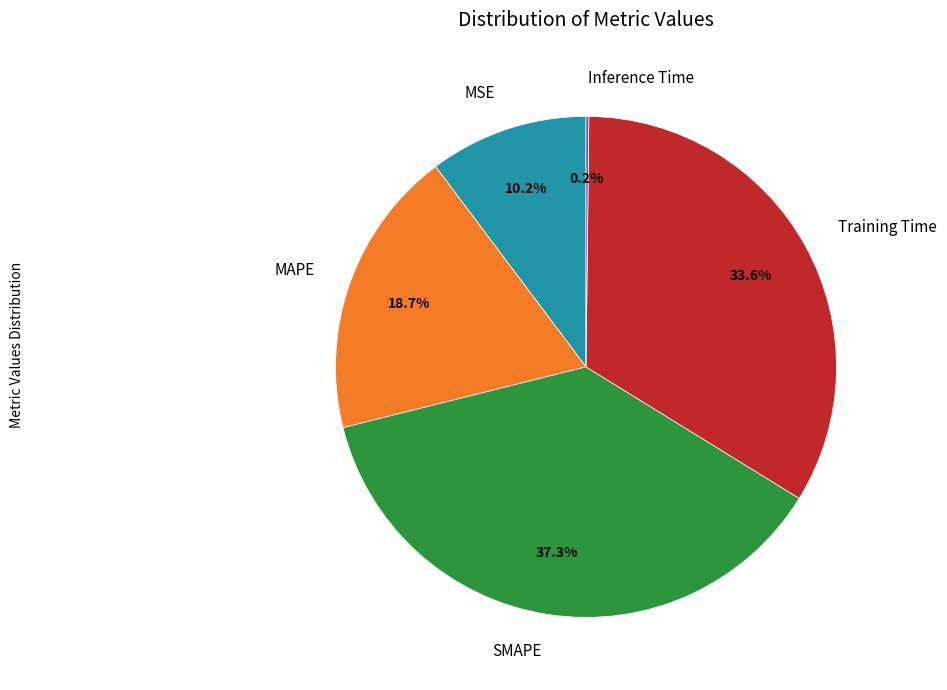

Between Training Time and MAPE, which is larger?

Training Time